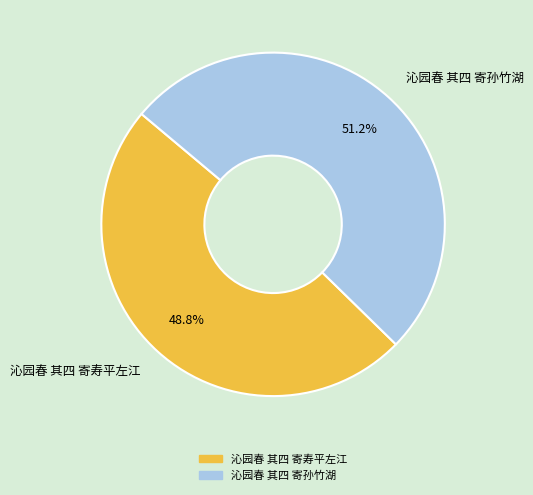

To the nearest percent, what percentage of the pie is 沁园春 其四 寄寿平左江?

49%